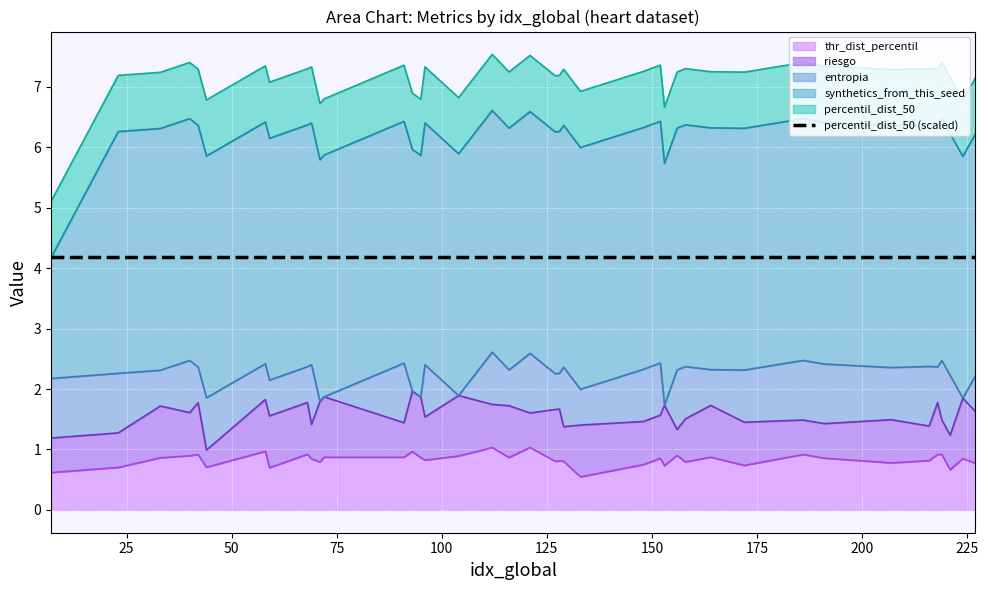

What is the value of the thr_dist_percentil point at the 4th from the left?

0.9